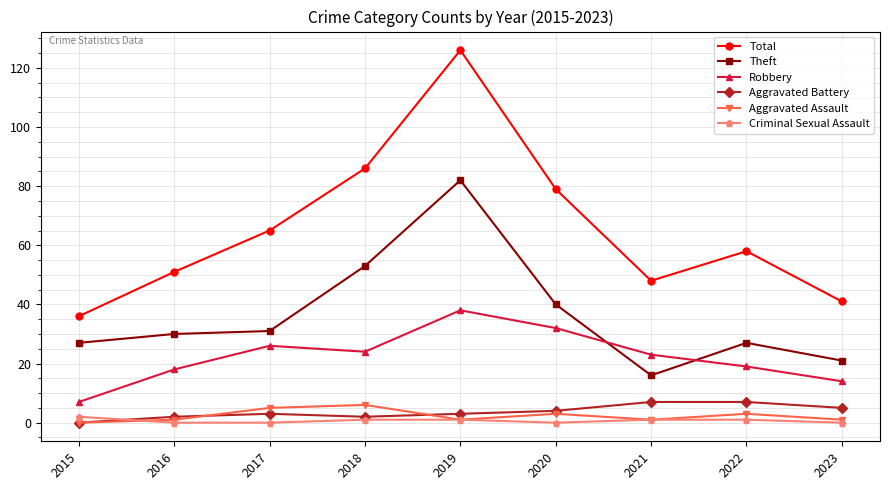

How many series are shown in this chart?

6